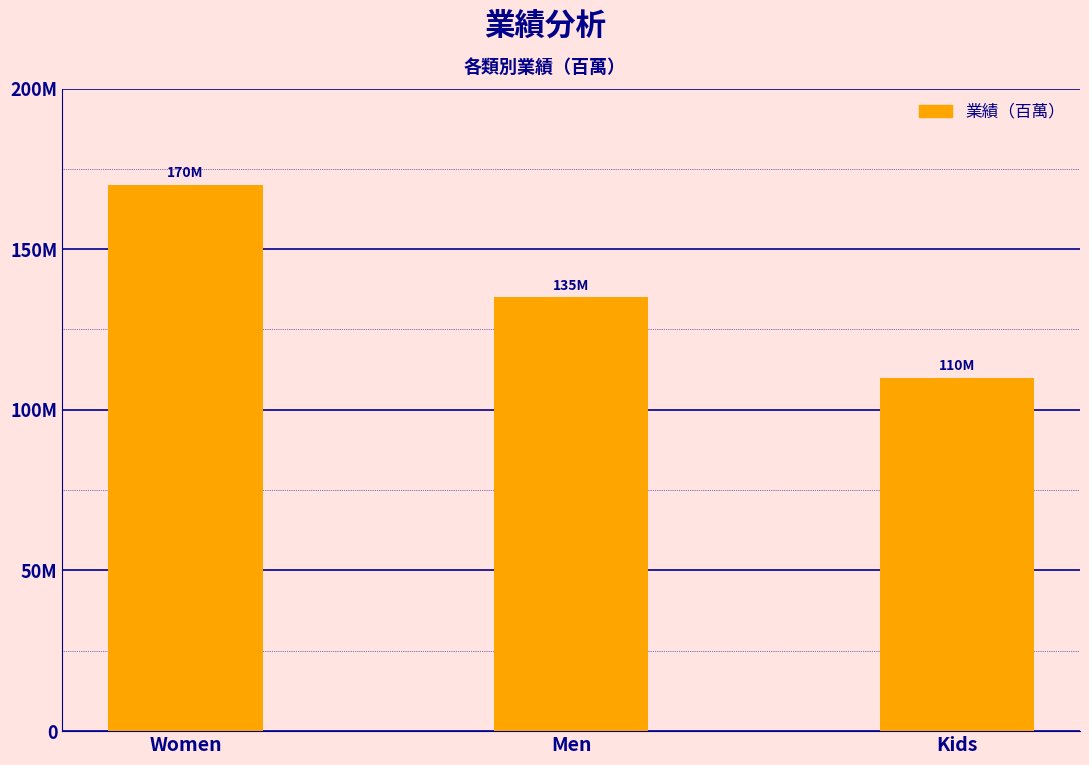

Read the value at Kids, to the nearest 10.

110